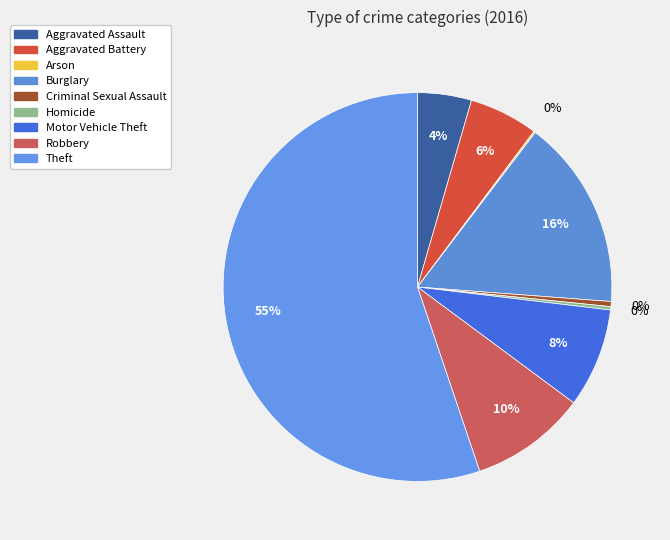

What is the total percentage of Homicide and Criminal Sexual Assault?

0.7%